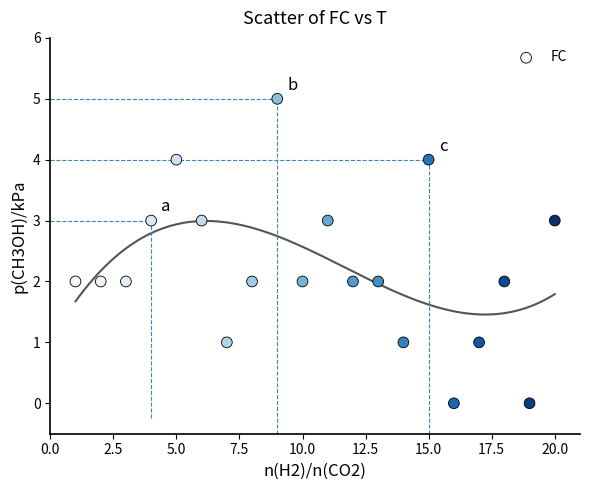

What is the range of X values (max minus min)?

19